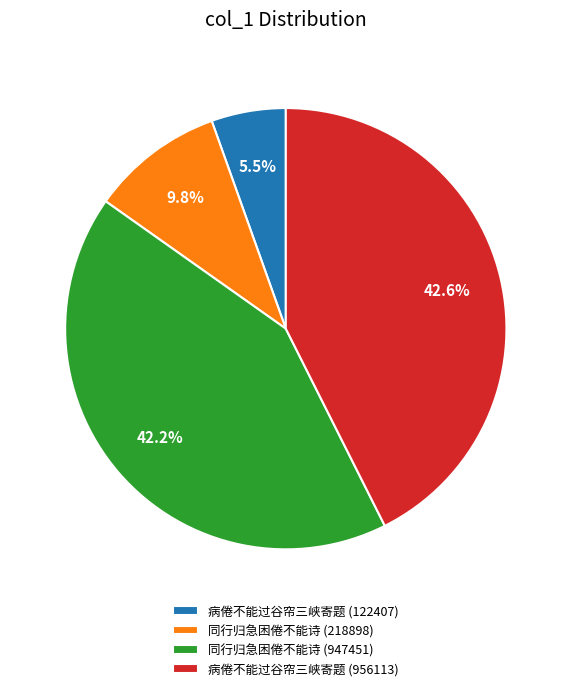

What percentage is NOT represented by 同行归急困倦不能诗 (218898)?

90.2%